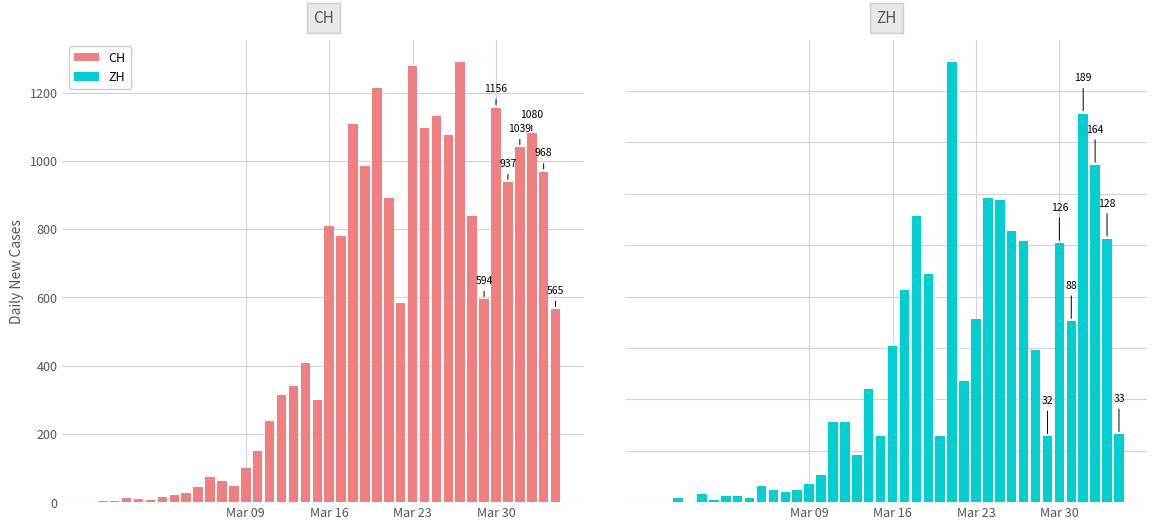

What is the difference between the highest and lowest values at 35?

849